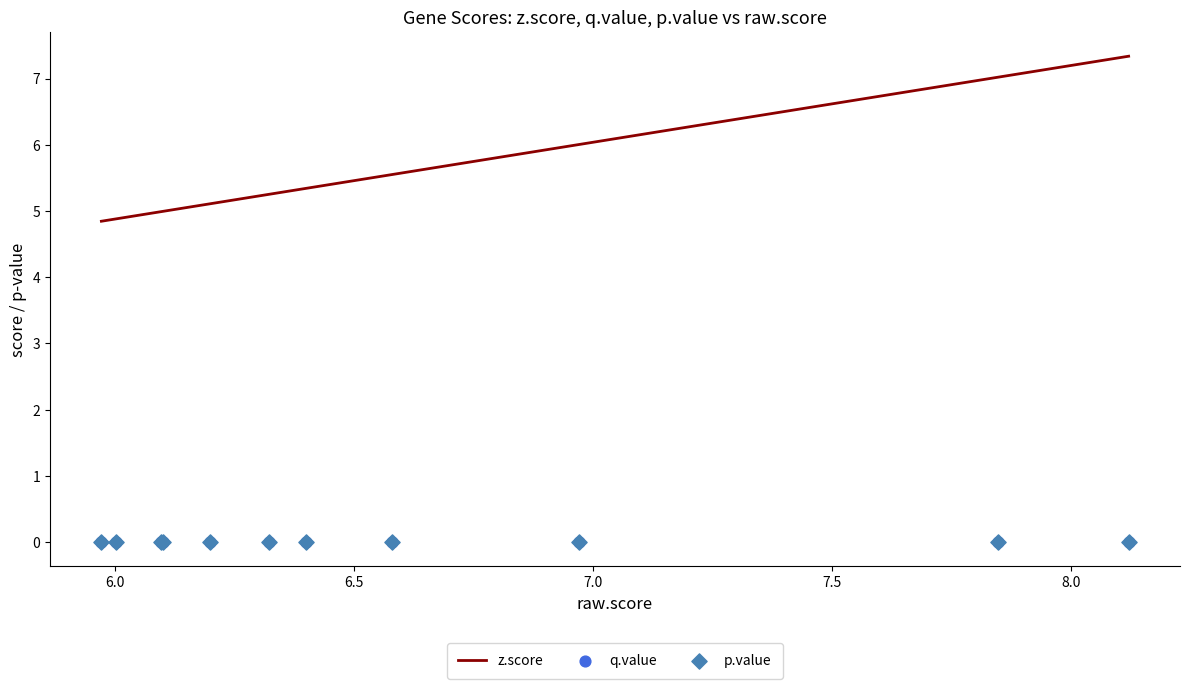

What are all the series names shown in the legend?

z.score, q.value, p.value